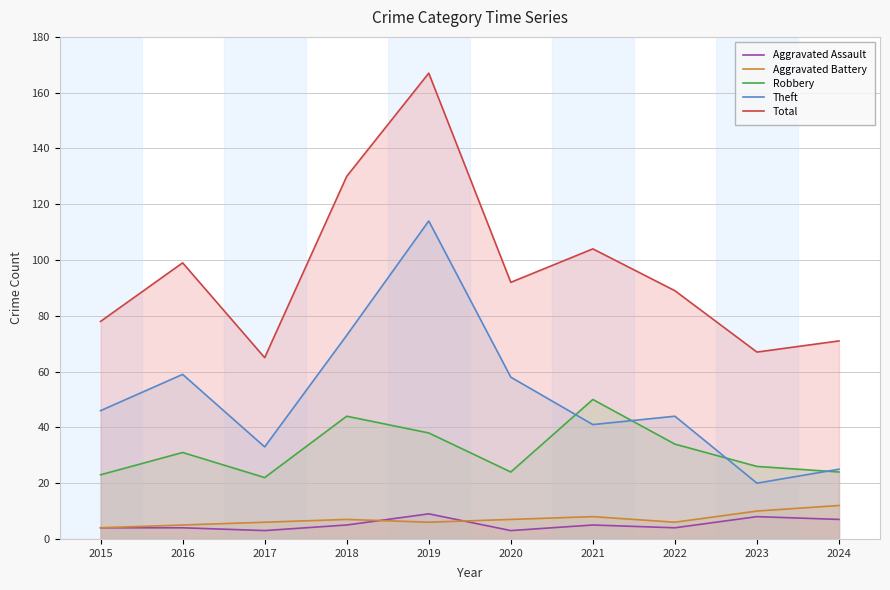

What is the difference between the maximum and minimum values in the Aggravated Assault series?

6